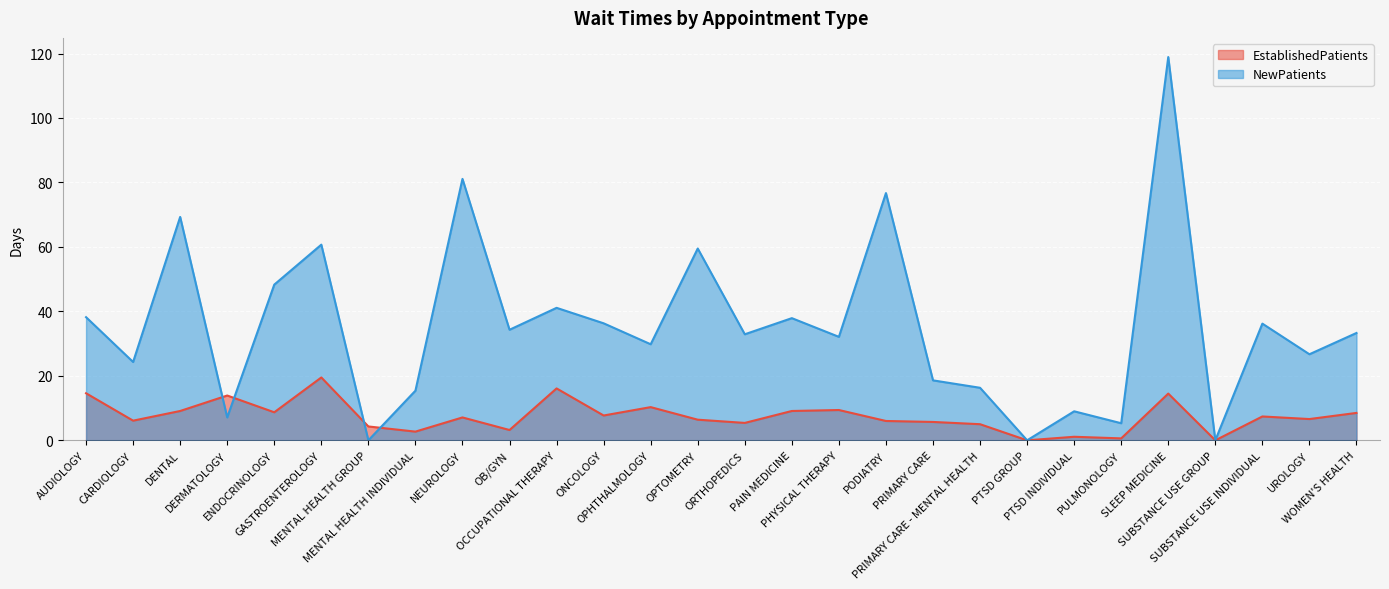

How many distinct data groups are displayed?

2